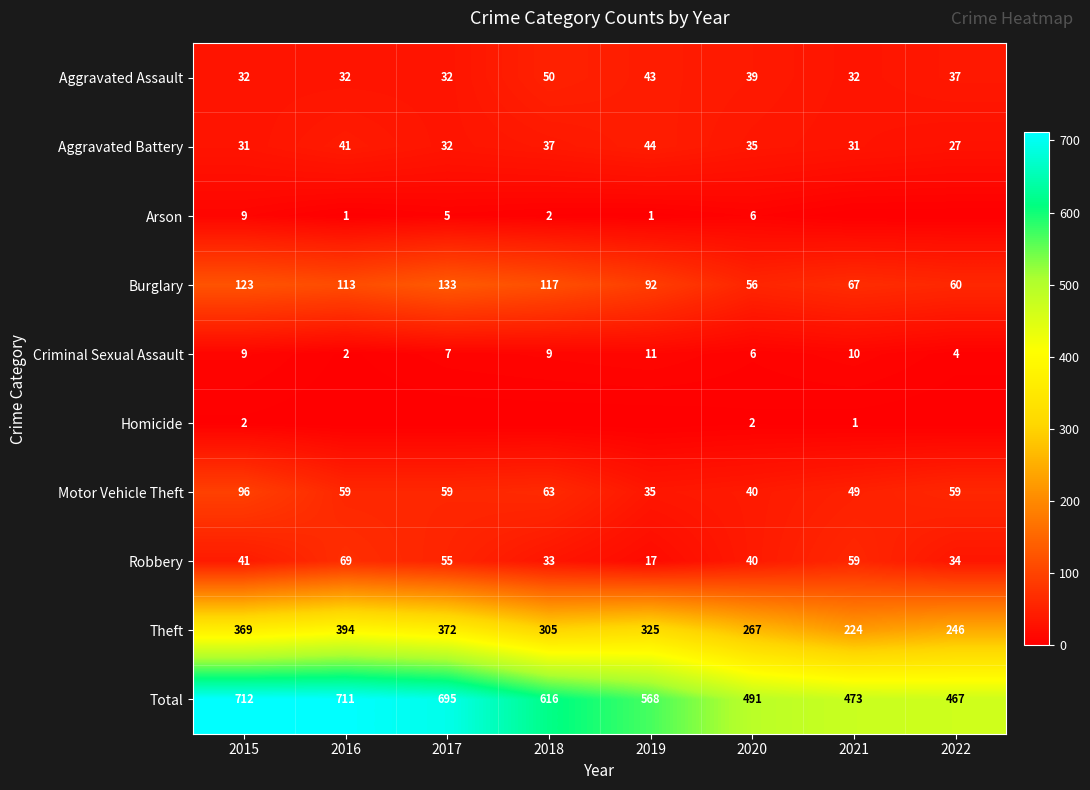

Which label corresponds to the smallest value in the chart?

2021